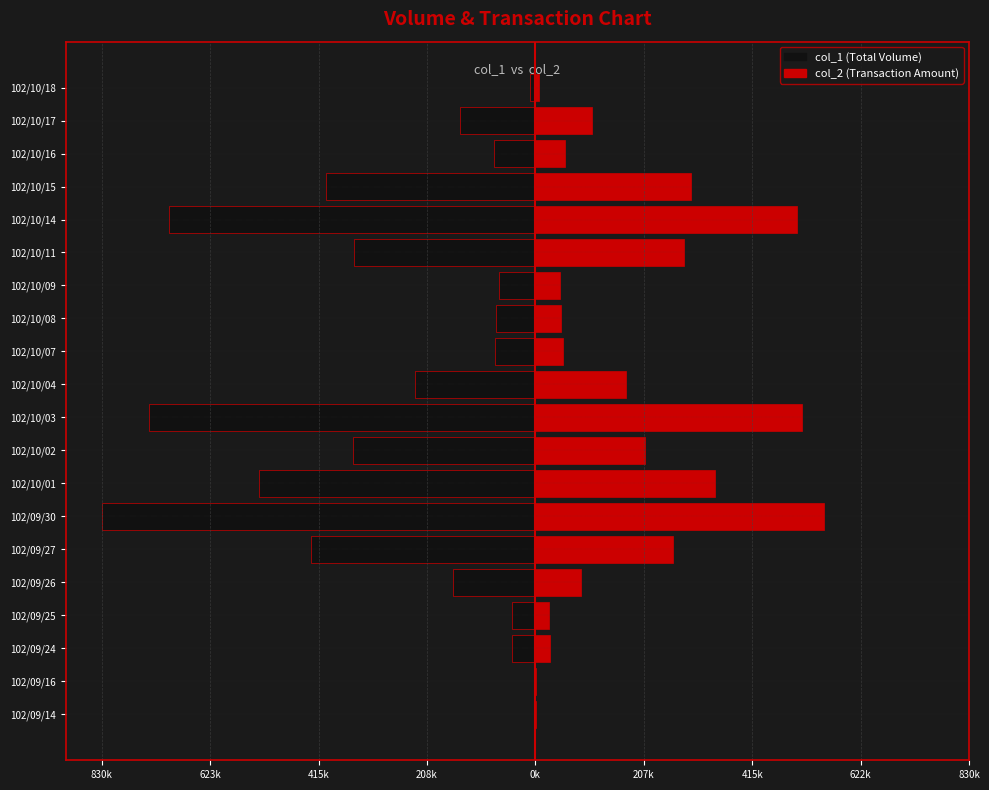

What is the average value of the col_2 (Amount) series?

179972